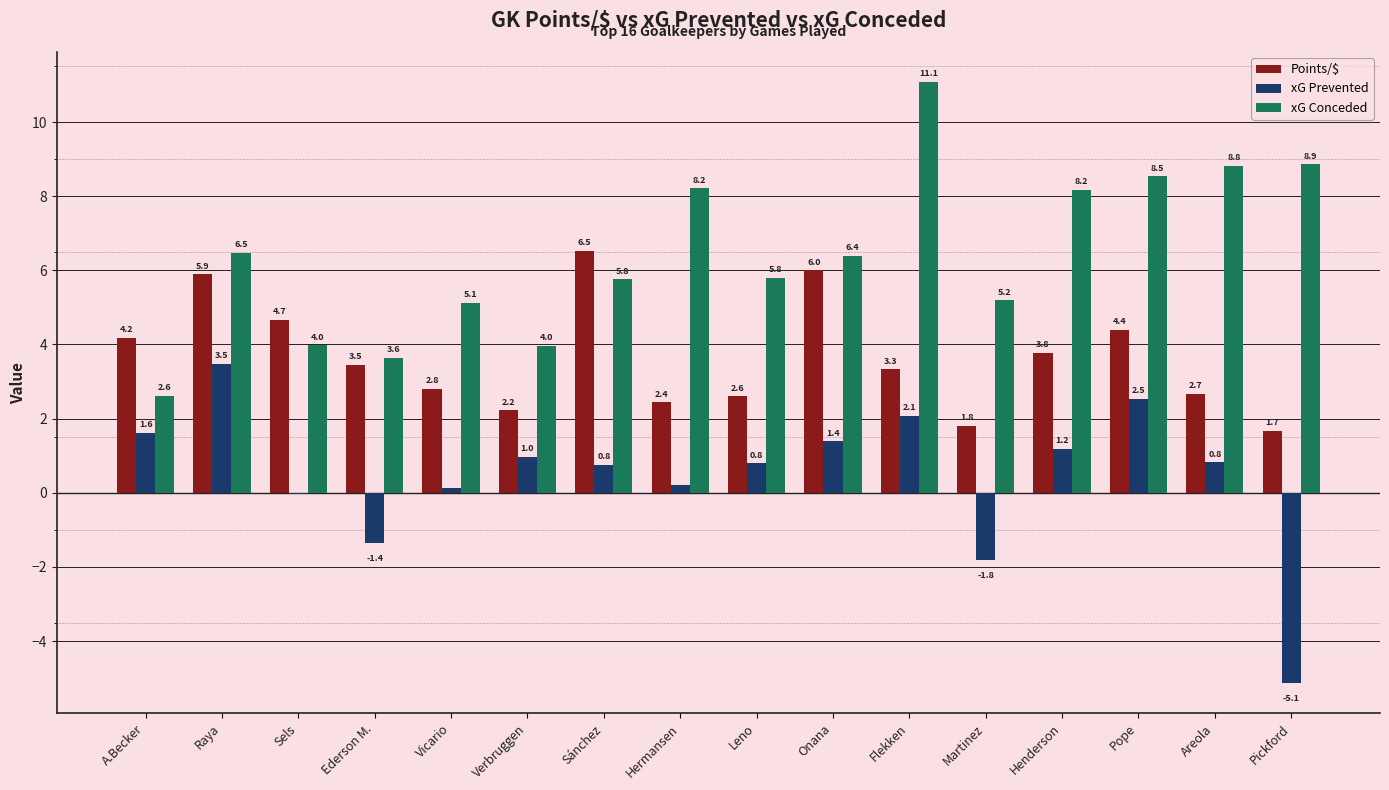

The value of xG Conceded at Ederson M. is 3.6. True or false?

True